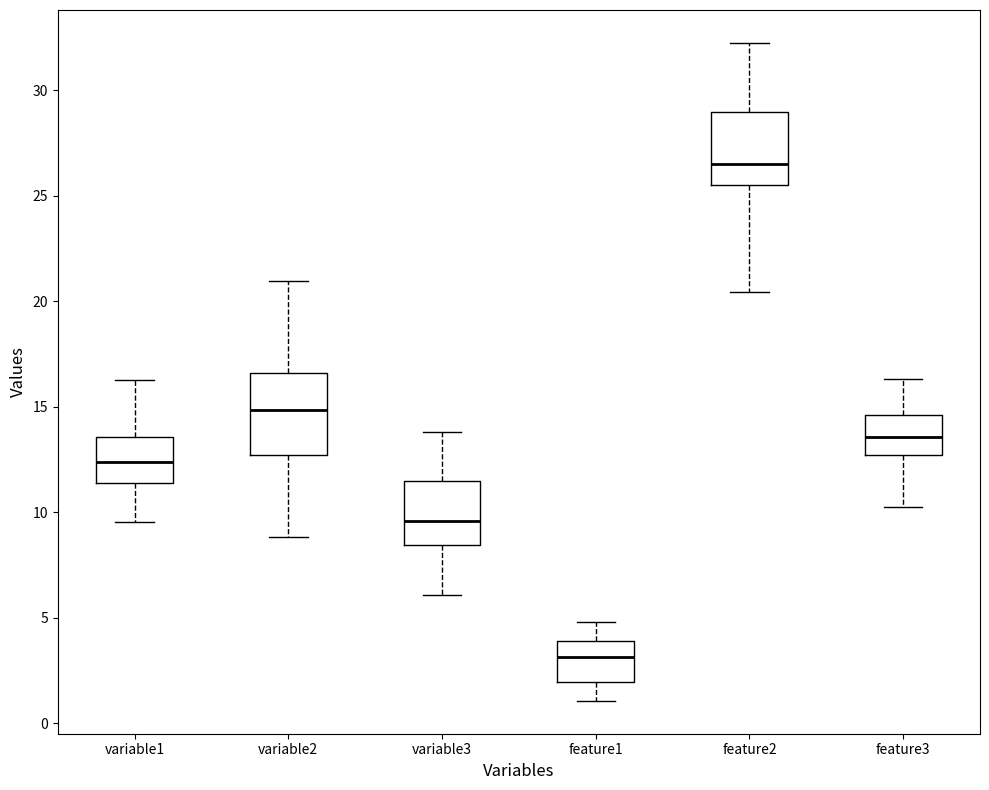

Which box's median line is the highest?

feature2